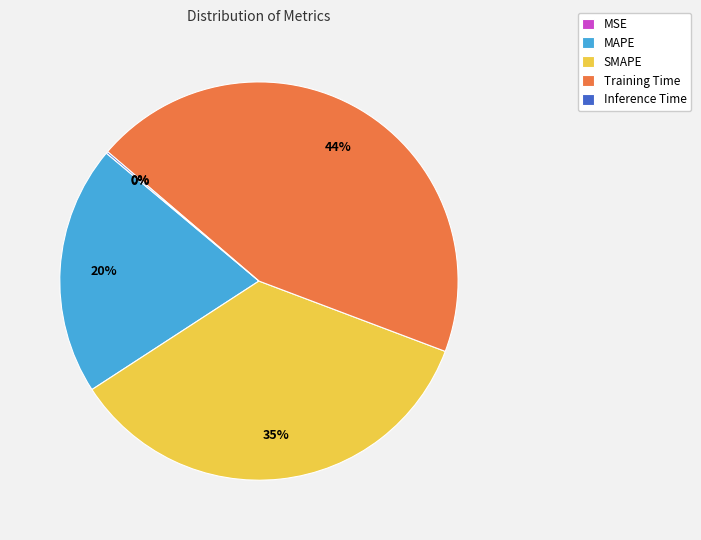

To the nearest percent, what portion does MAPE represent?

20%